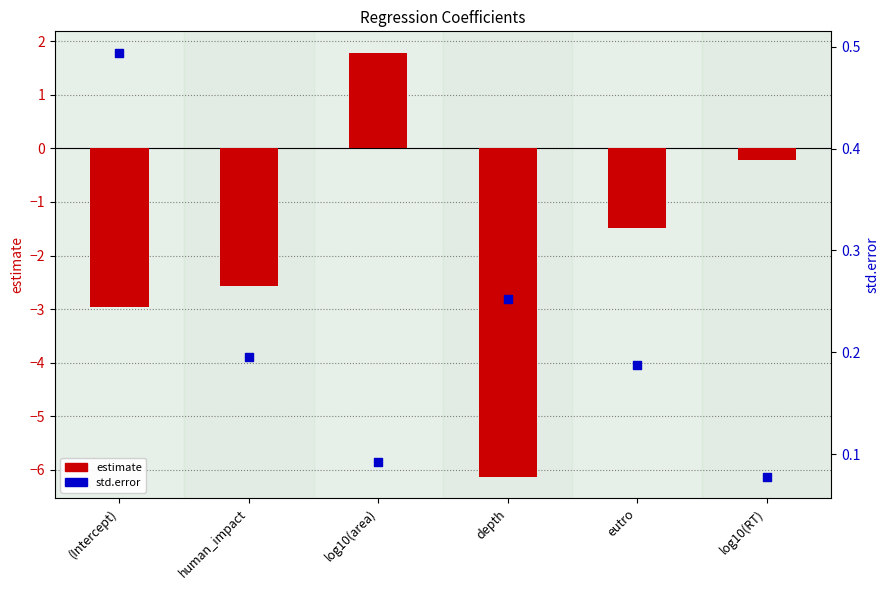

Is the value of estimate at log10(area) greater than the value of std.error at (Intercept)?

Yes